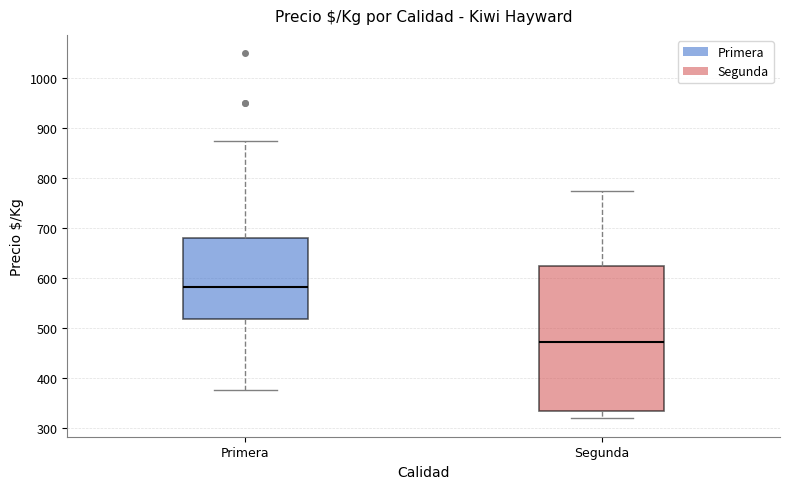

Which box has the lowest median line?

Segunda